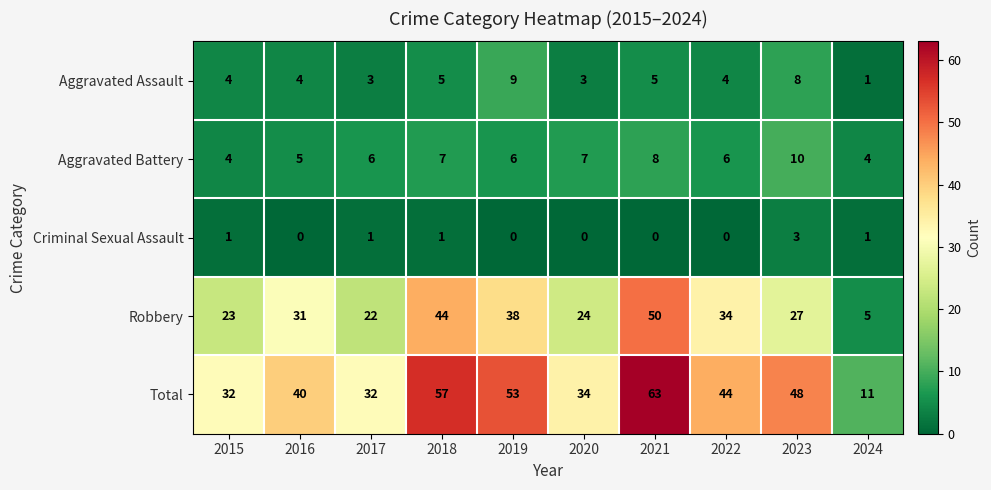

What is the difference between the highest and lowest values at 2020?

34